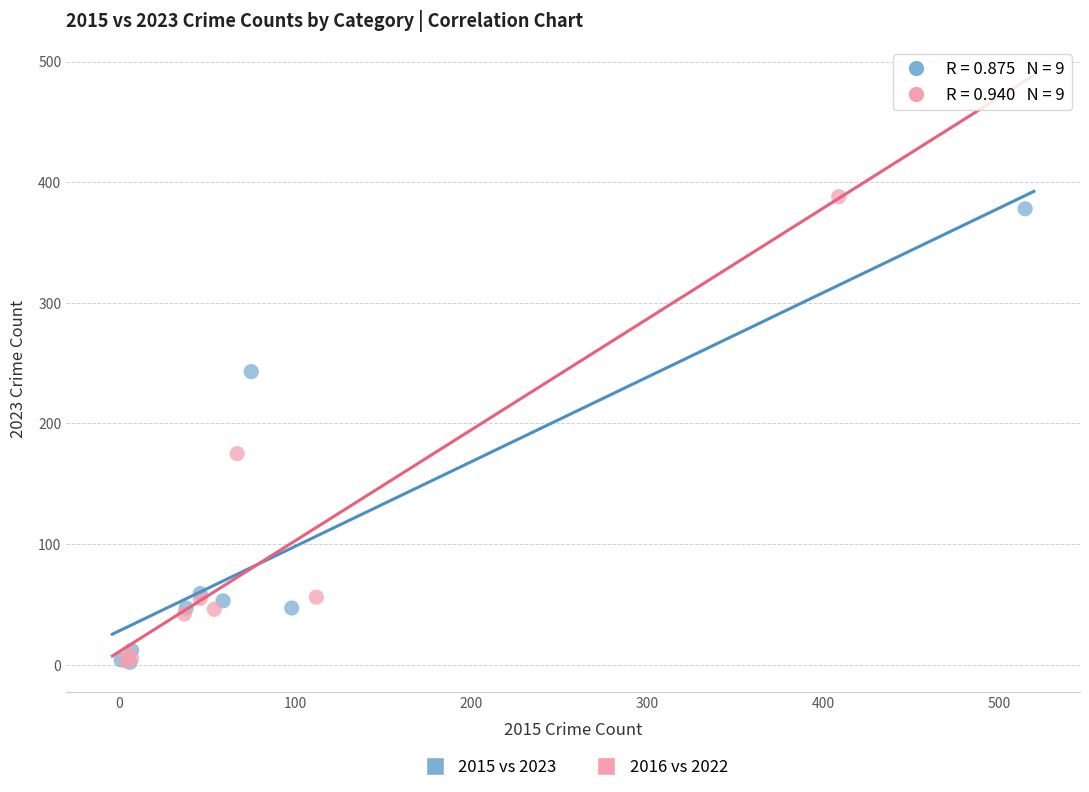

Which series has the widest spread of Y values?

2016 vs 2022